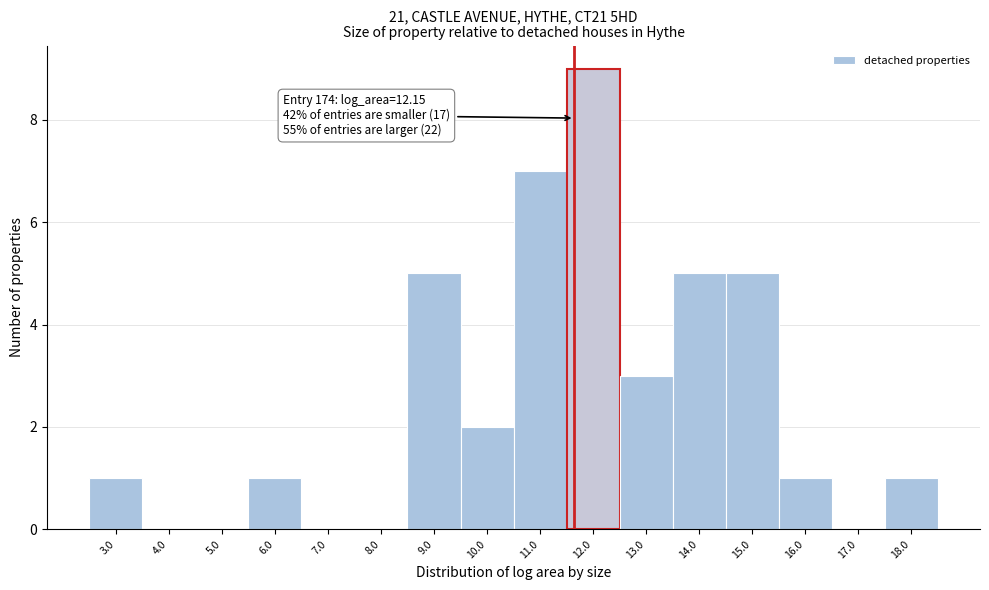

Reading left to right, list all the values displayed in this chart.

3.0=1	4.0=0	5.0=0	6.0=1	7.0=0	8.0=0	9.0=5	10.0=2	11.0=7	12.0=9	13.0=3	14.0=5	15.0=5	16.0=1	17.0=0	18.0=1